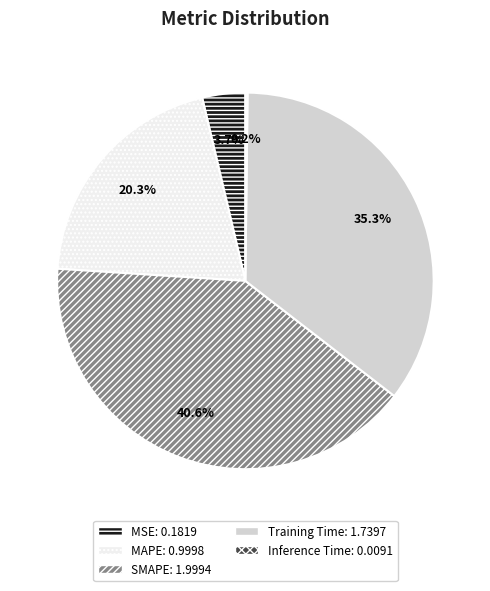

Does any single category account for the majority?

No